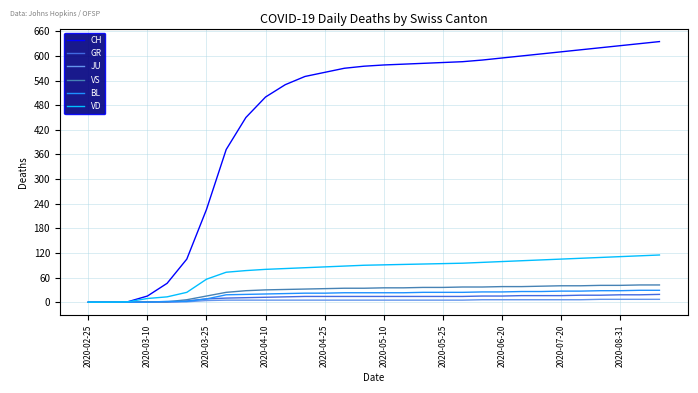

Which series has the largest range (max minus min)?

CH